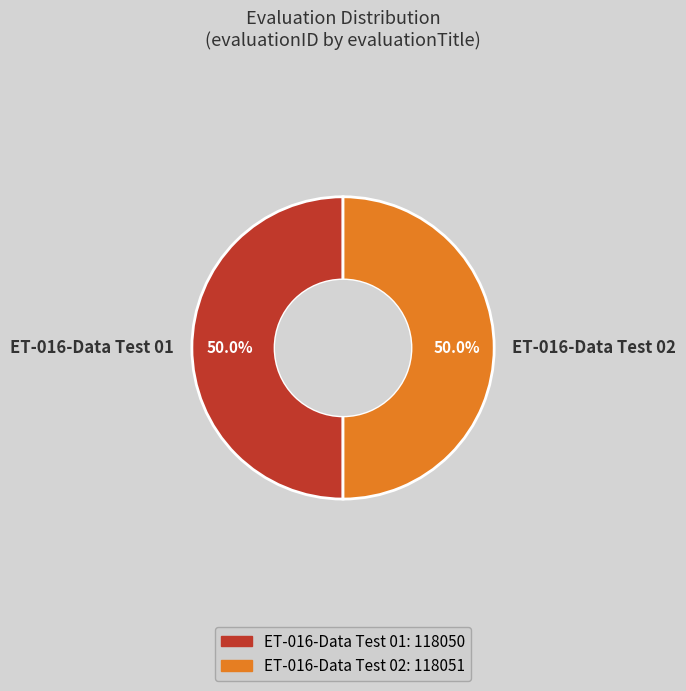

How many segments does this pie chart have?

2